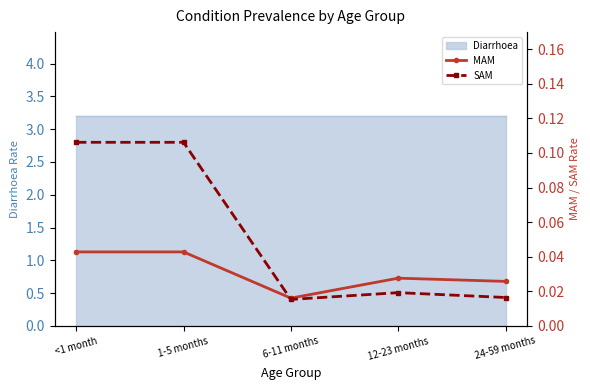

Where do SAM and MAM first cross each other?

1-5 months and 6-11 months